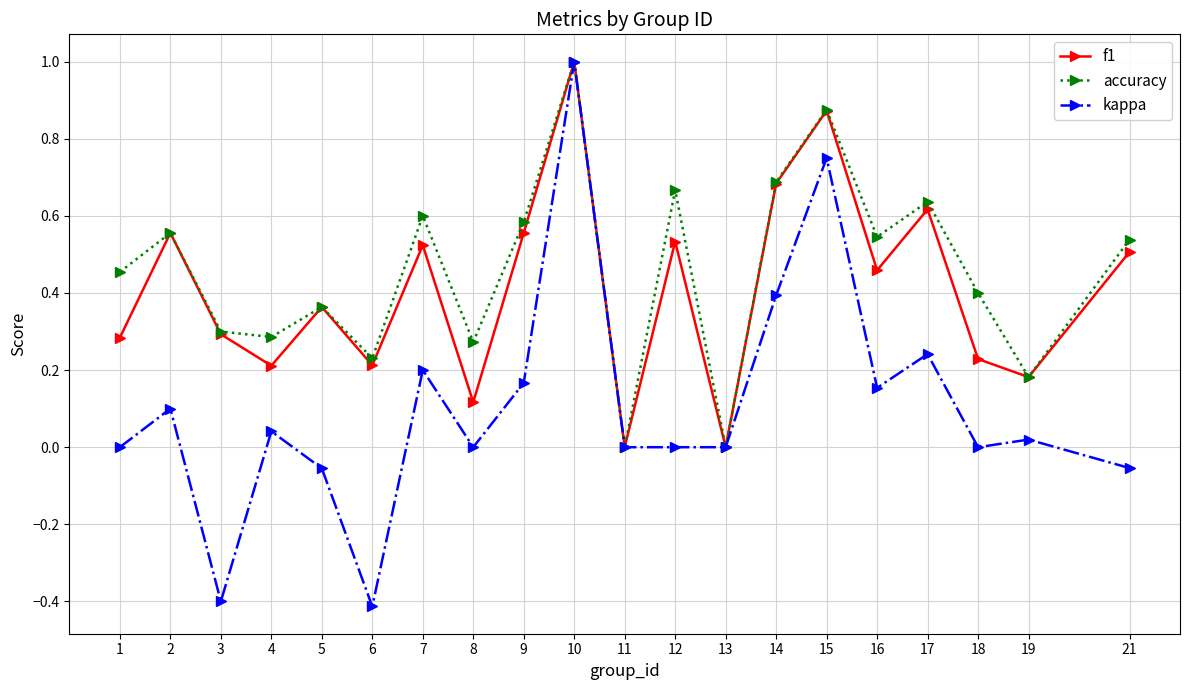

What is the value of the accuracy point at the 10th from the left?

1.0